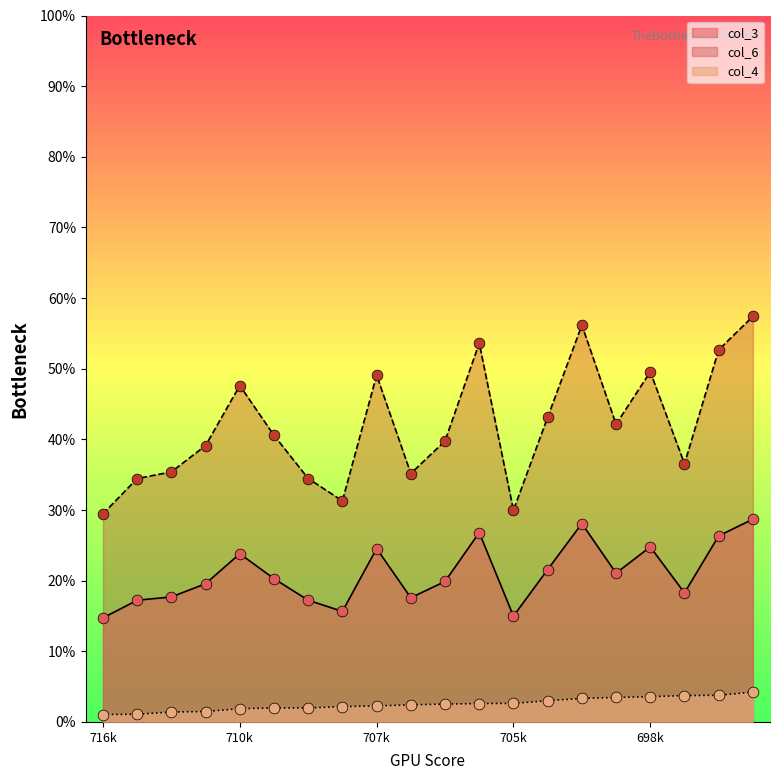

What are all the series names shown in the legend?

col_3, col_6, col_4